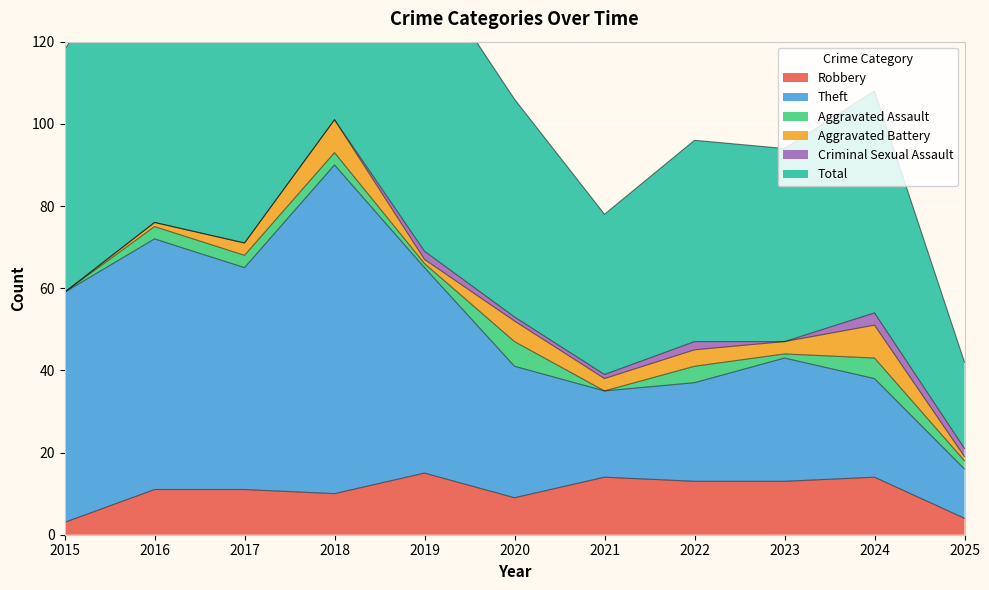

What is the difference between the maximum and minimum values in the Total series?

160